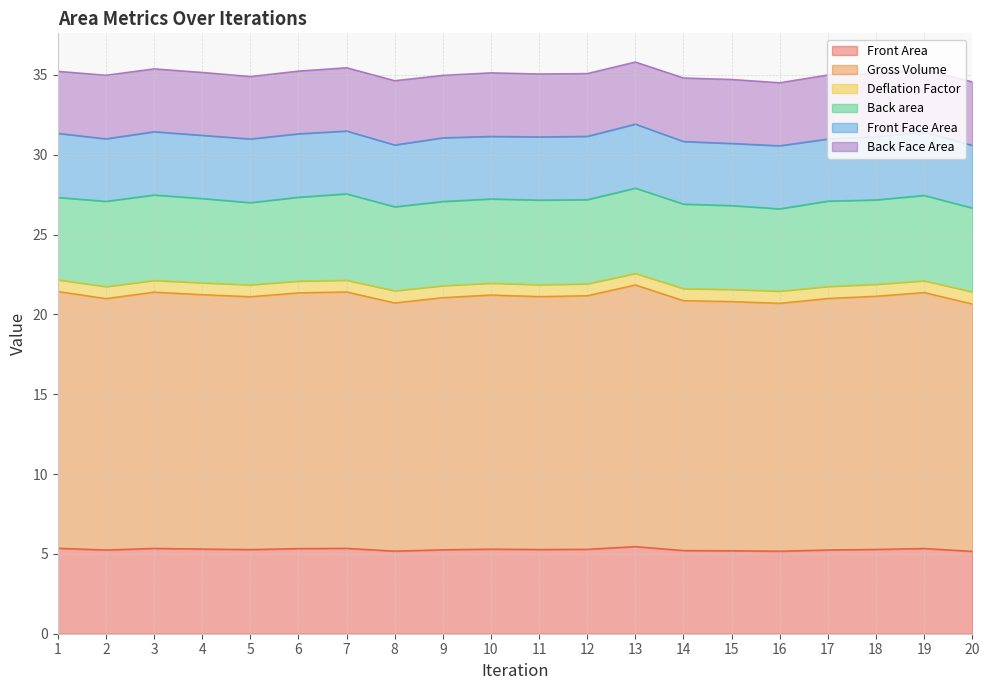

List the labels in order of Front Area value, smallest first.

20, 16, 8, 15, 14, 2, 17, 9, 5, 11, 18, 12, 10, 4, 6, 19, 3, 7, 1, 13